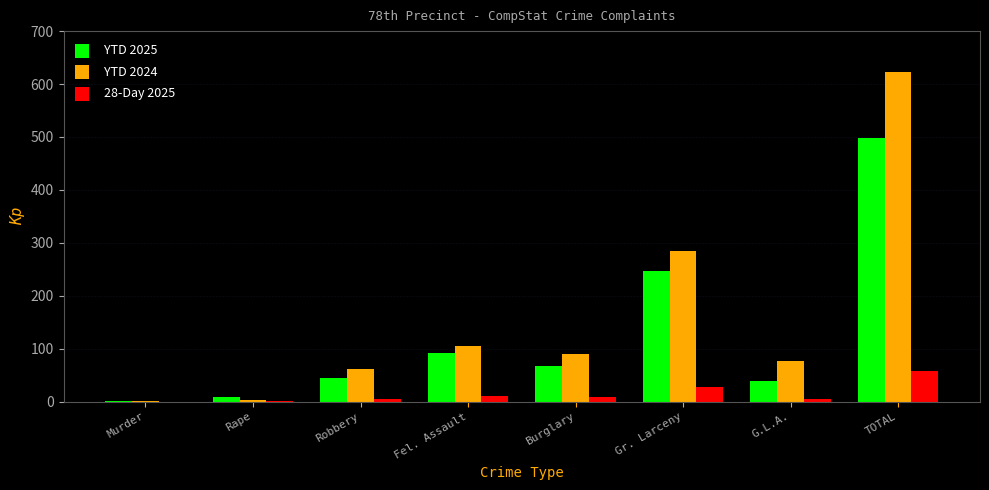

Where is YTD 2024 nearest to the value 312?

Gr. Larceny